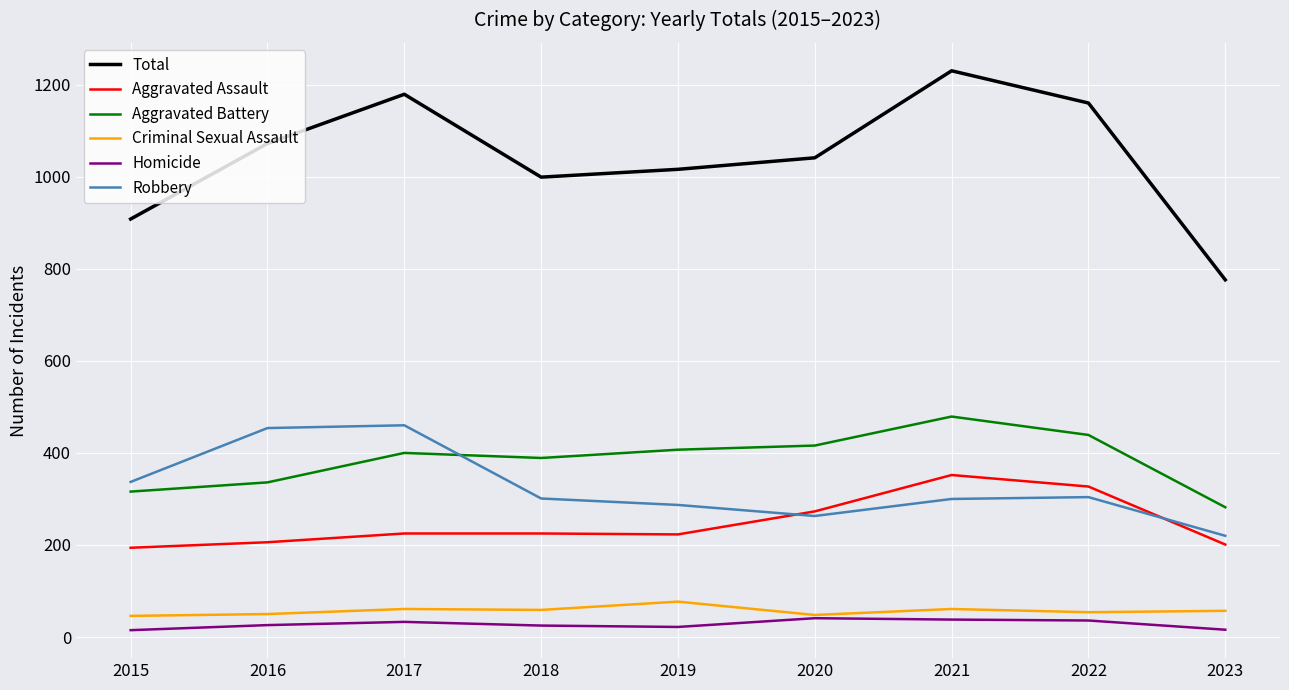

What are all the series names shown in the legend?

Total, Aggravated Assault, Aggravated Battery, Criminal Sexual Assault, Homicide, Robbery